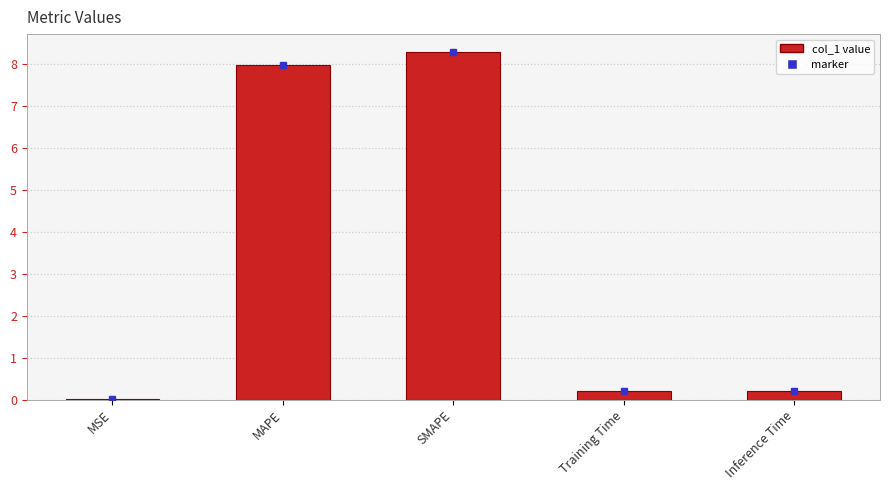

How many series are shown in this chart?

1